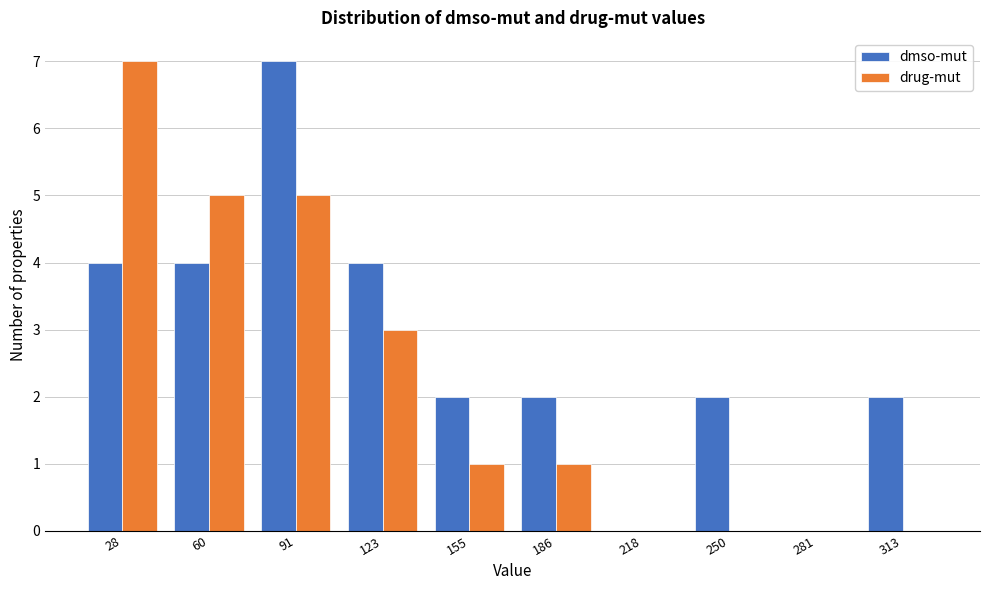

Reading right to left, transcribe all the data shown in this chart.

dmso-mut: 313=2	281=0	250=2	218=0	186=2	155=2	123=4	91=7	60=4	28=4
drug-mut: 313=0	281=0	250=0	218=0	186=1	155=1	123=3	91=5	60=5	28=7